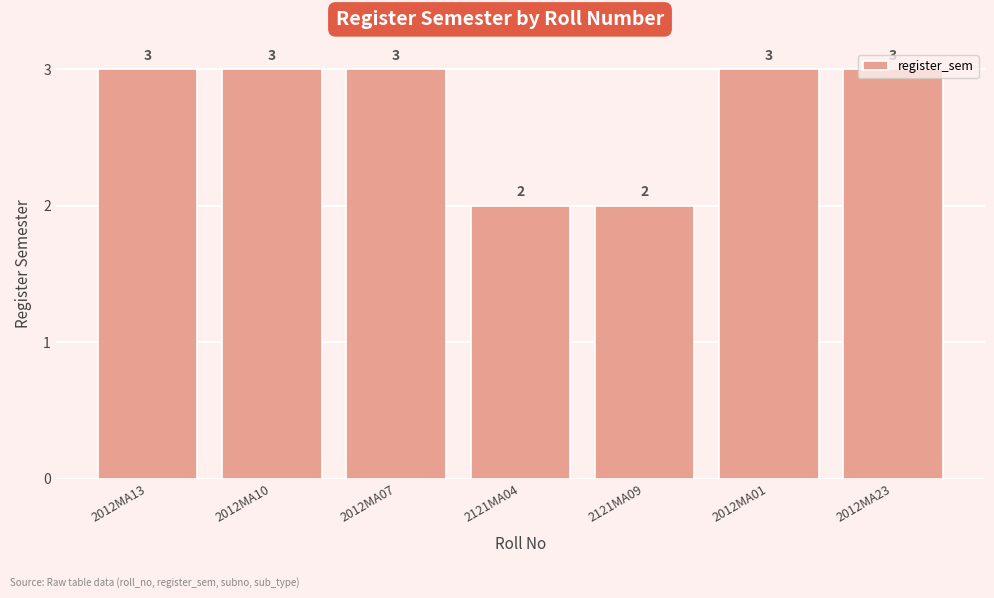

What is the greatest value displayed?

3